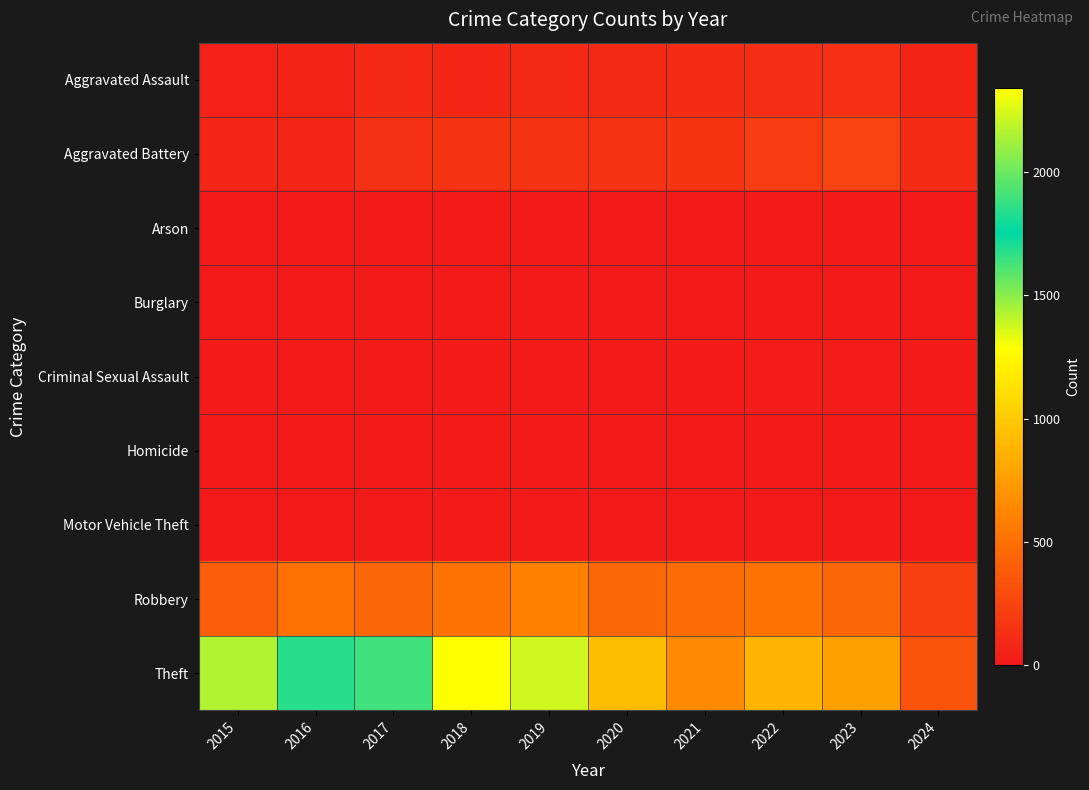

Between 2016 and 2020, which series saw the biggest shift?

Theft